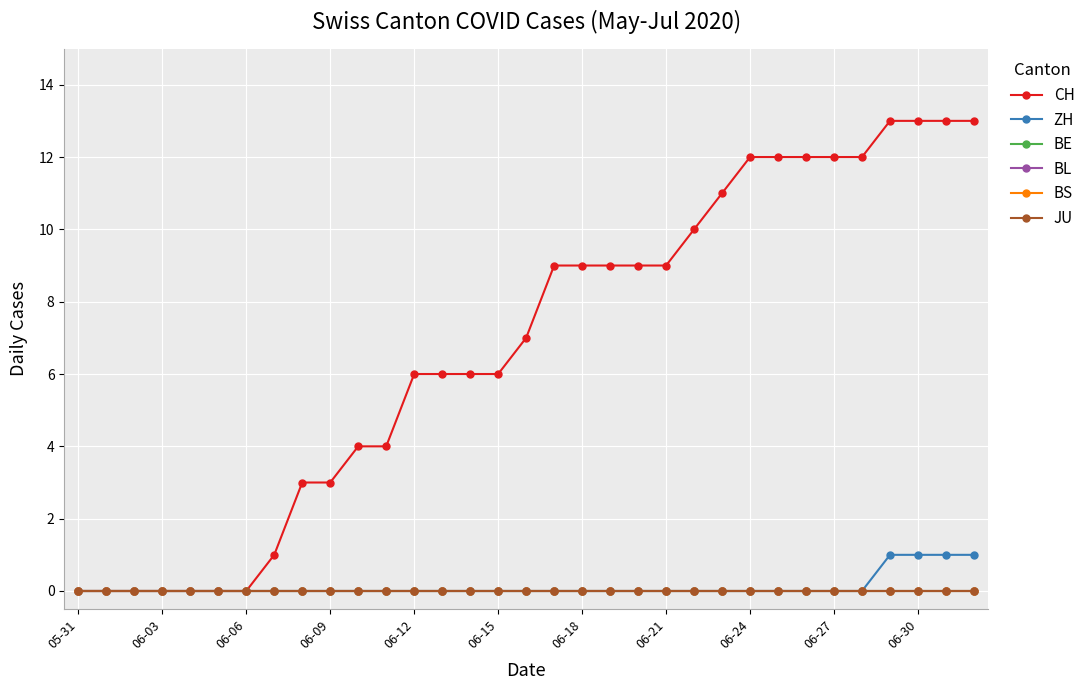

Which series has the largest range (max minus min)?

CH